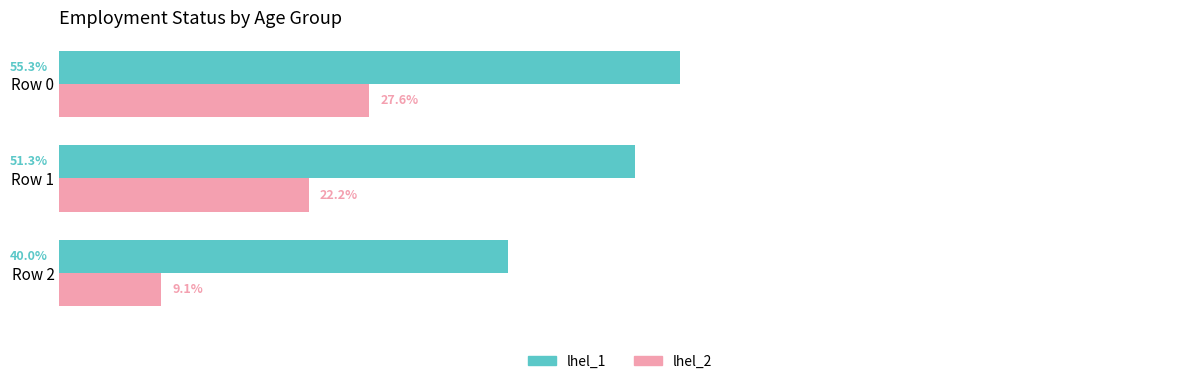

Rank the series by their average value, from lowest to highest.

lhel_2, lhel_1